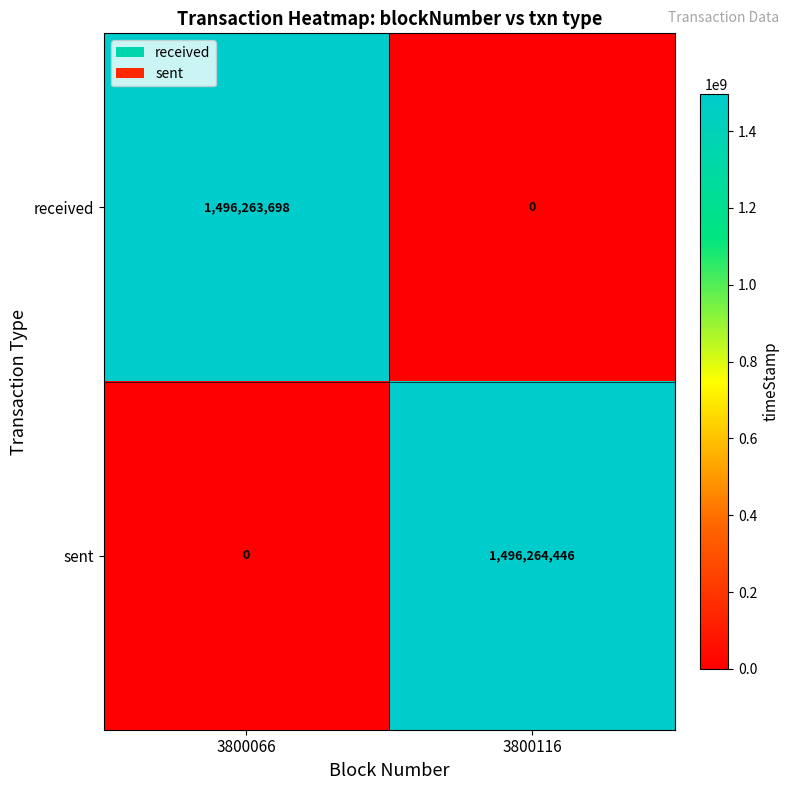

The received series shows 0 at 3800116. True or false?

True